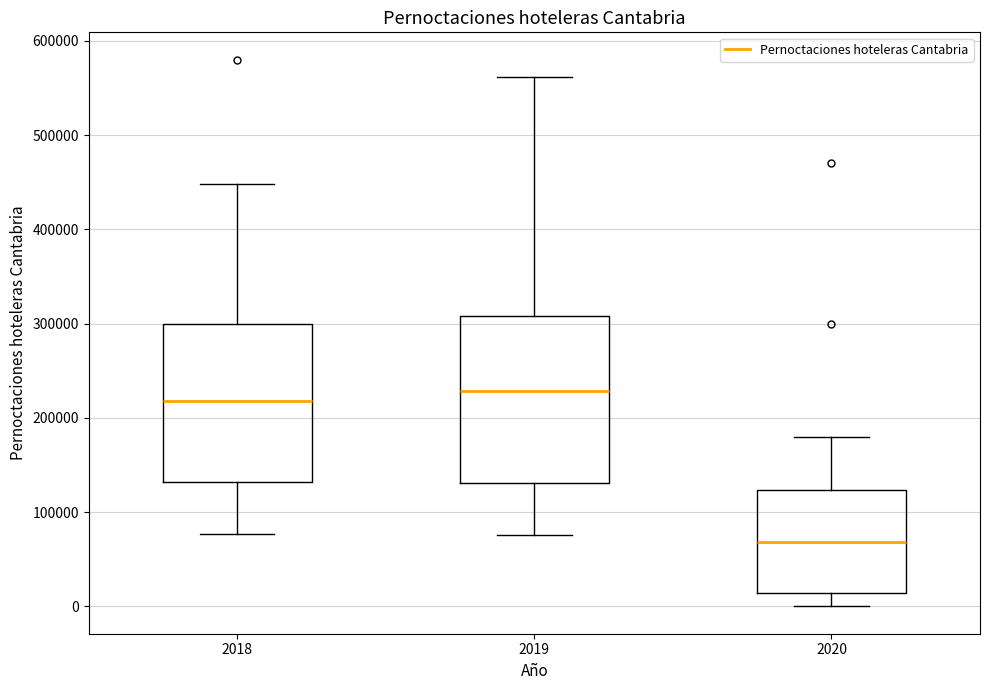

Which box has the lowest median line?

2020